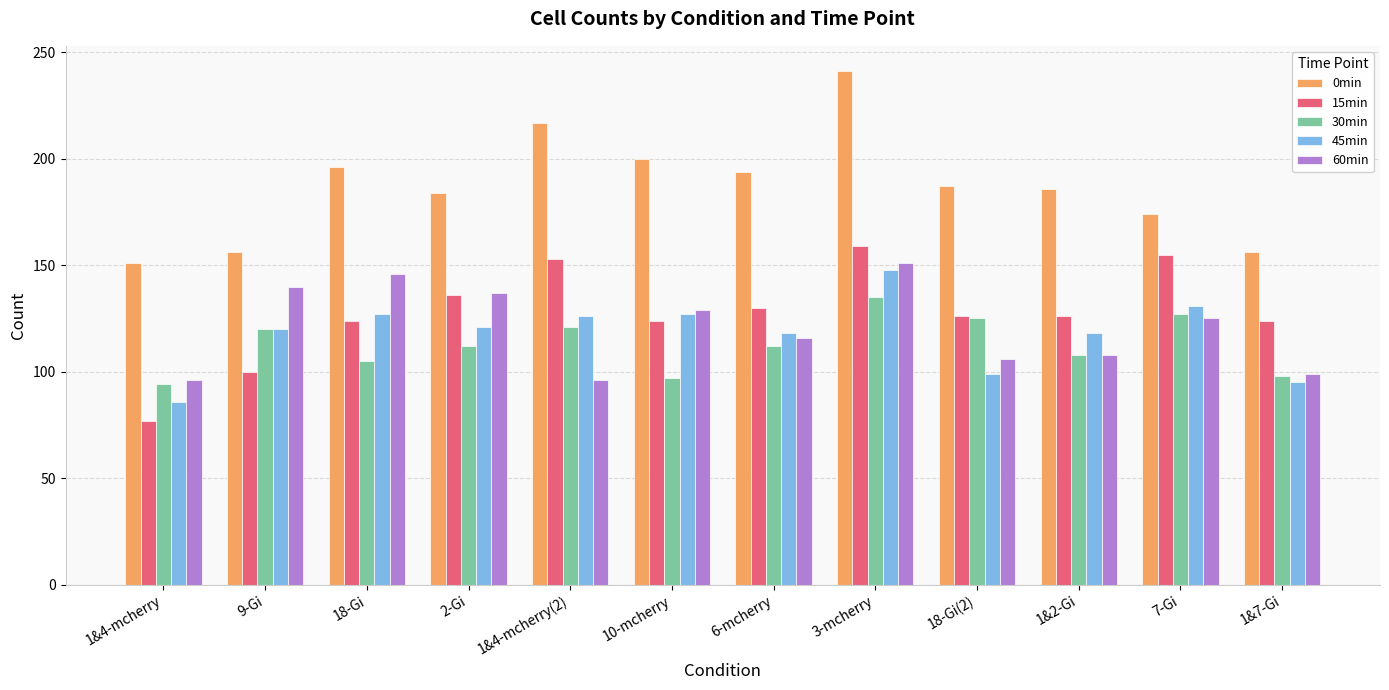

What is the label of the 5th bar from the right?

3-mcherry